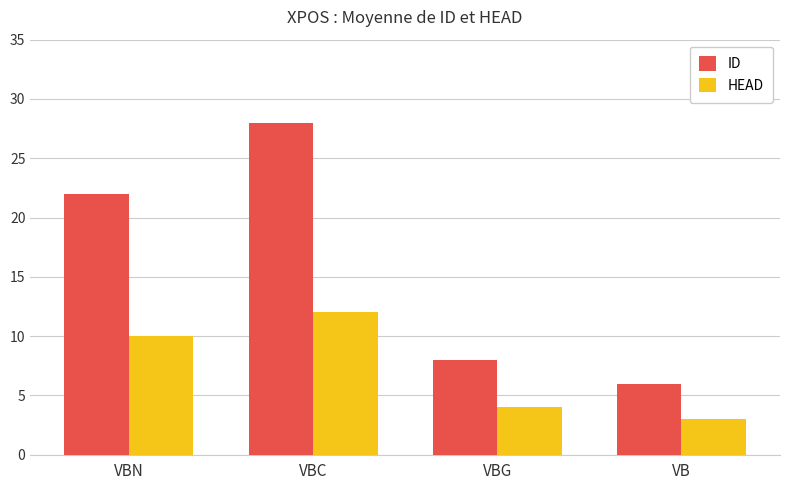

At which label is ID closest to 17?

VBN